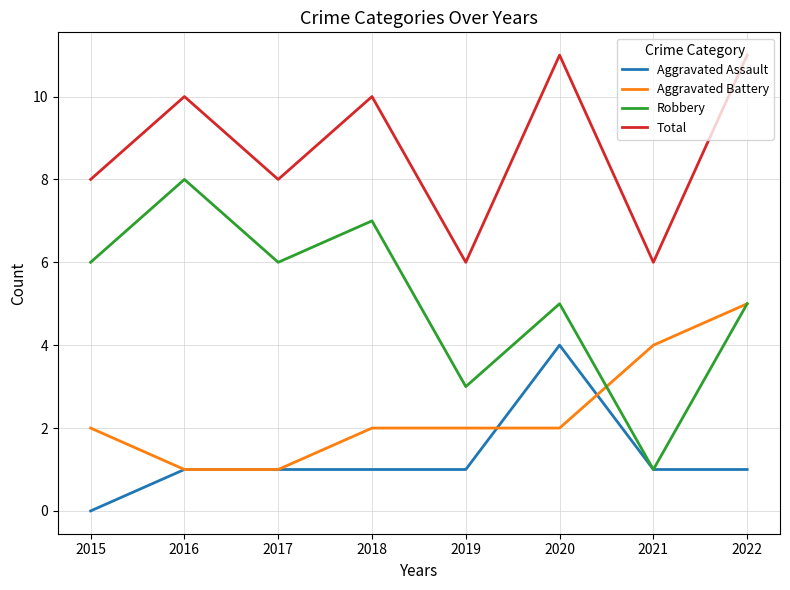

Which series has the largest total across all categories?

Total